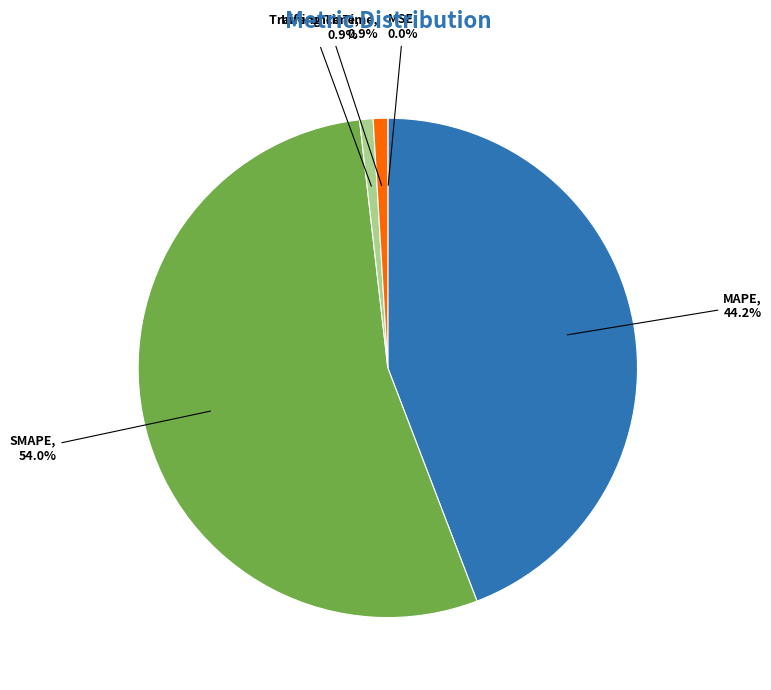

To the nearest percent, what portion does Training Time represent?

1%